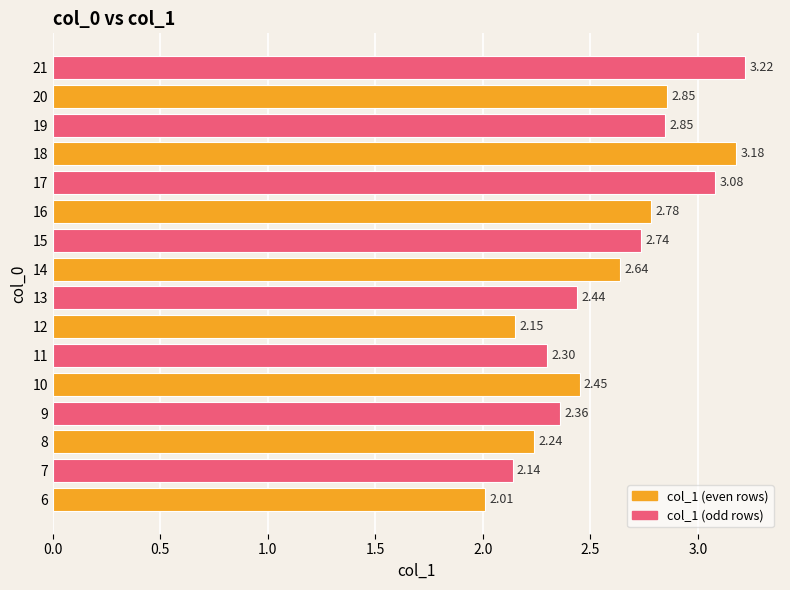

Which label corresponds to the largest value in the chart?

21